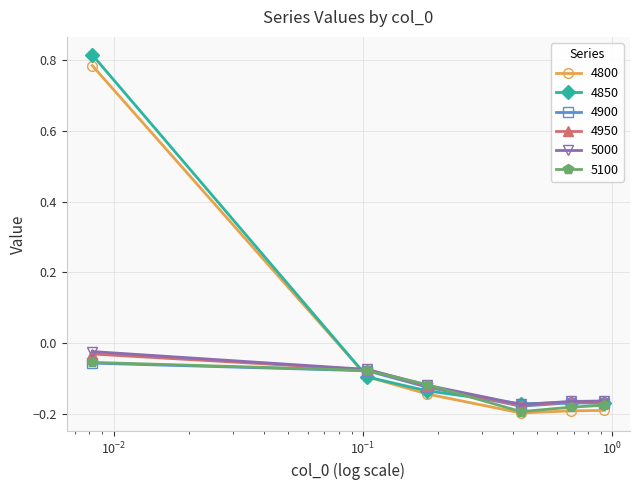

How many interior local valleys does the 5000 series have?

1